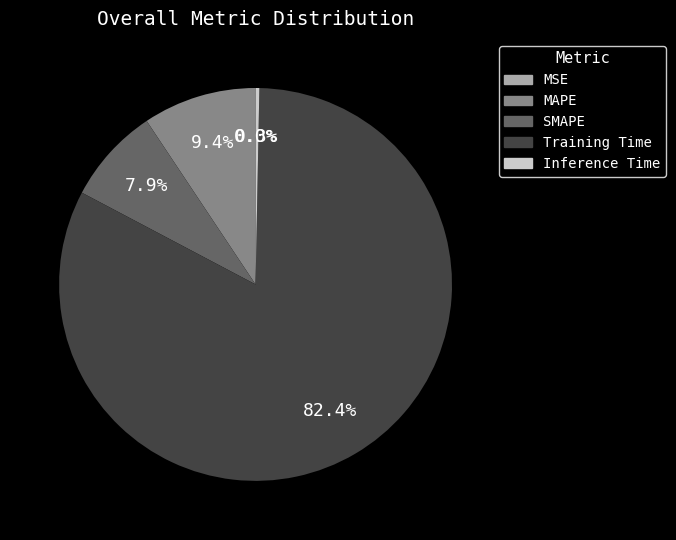

To the nearest percent, what is the average slice percentage?

20%